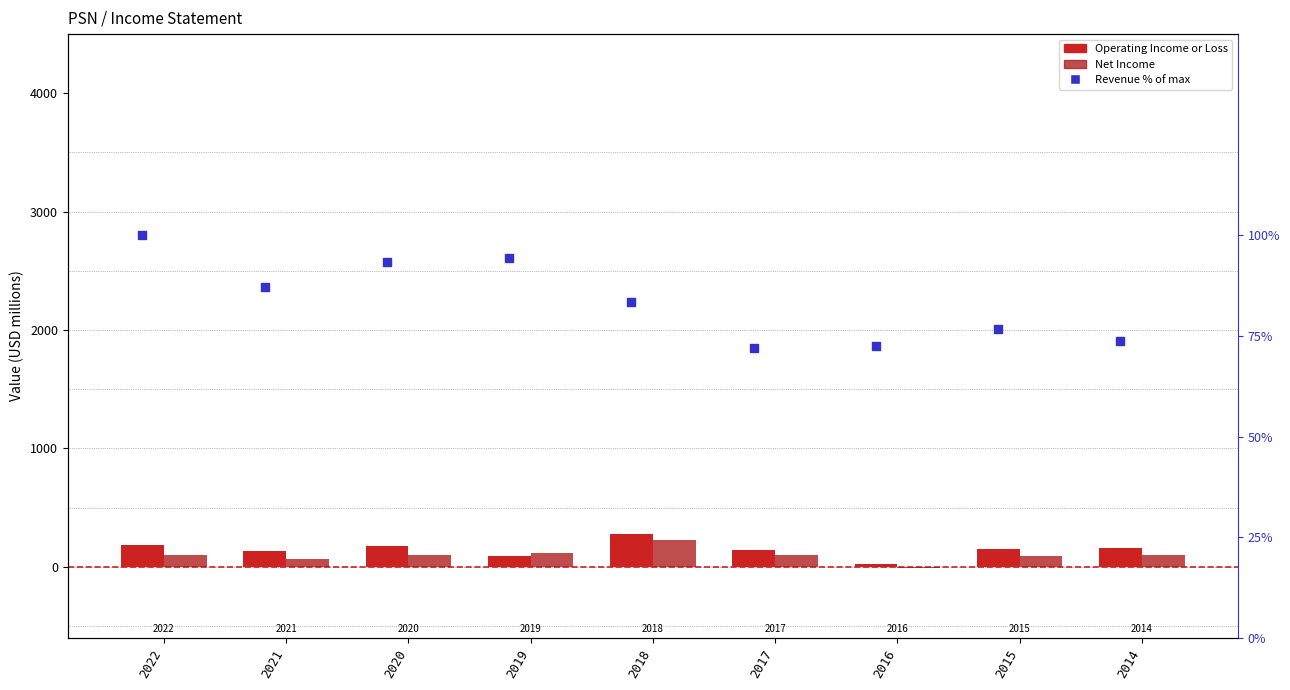

Which series has the largest Y range (max minus min)?

Operating Income or Loss